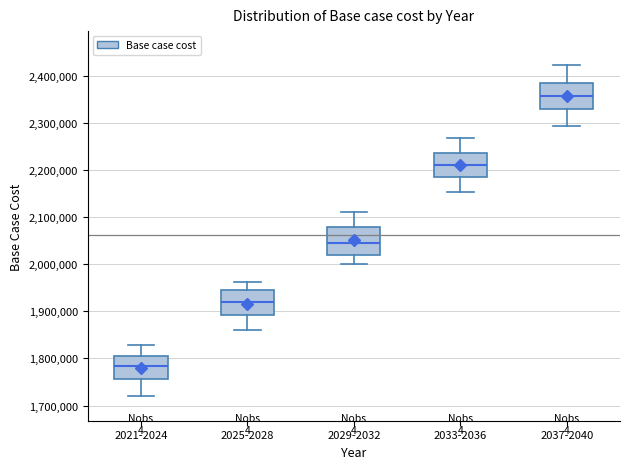

Reading left to right, read every box against the y-axis: the position of its median line, the range the box covers, and the ends of its whiskers. The values are not printed on the chart, so give them approximately, as read against the axis.

2021-2024: median 1780000, box 1760000 to 1810000, whiskers 1720000 to 1830000
2025-2028: median 1920000, box 1890000 to 1940000, whiskers 1860000 to 1960000
2029-2032: median 2050000, box 2020000 to 2080000, whiskers 2000000 to 2110000
2033-2036: median 2210000, box 2180000 to 2240000, whiskers 2150000 to 2270000
2037-2040: median 2360000, box 2330000 to 2390000, whiskers 2290000 to 2420000